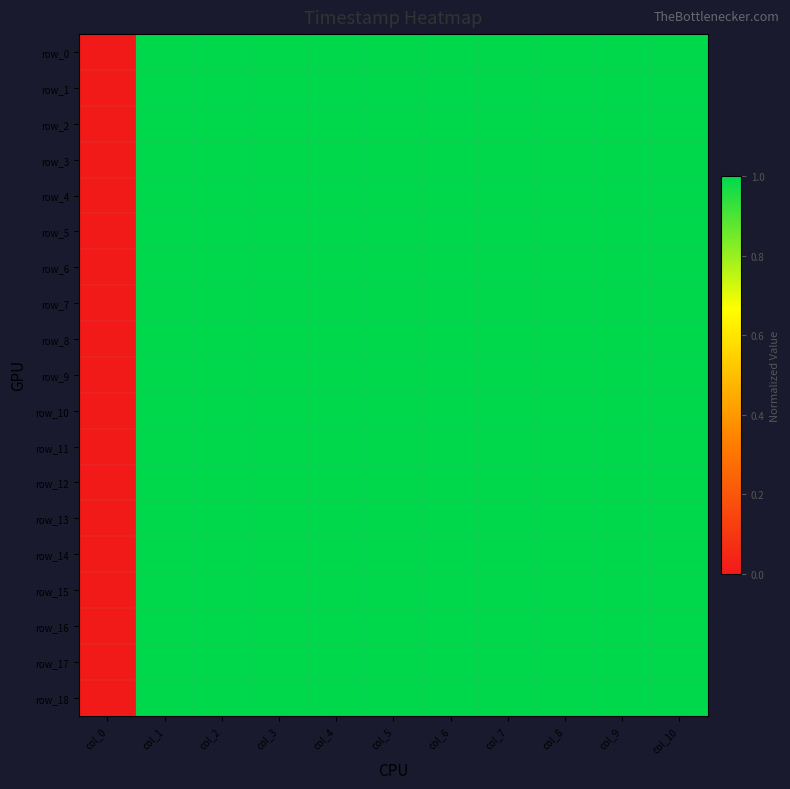

What is the difference between the maximum and minimum values in the row_3 series?

1.0